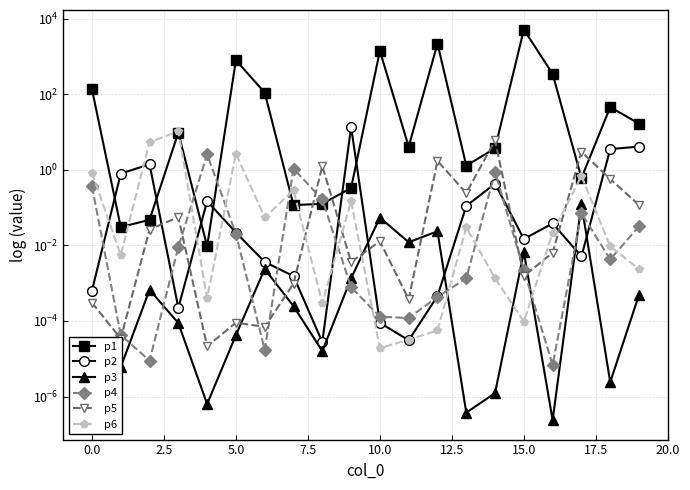

True or false: p1 and p6 intersect in this chart.

True